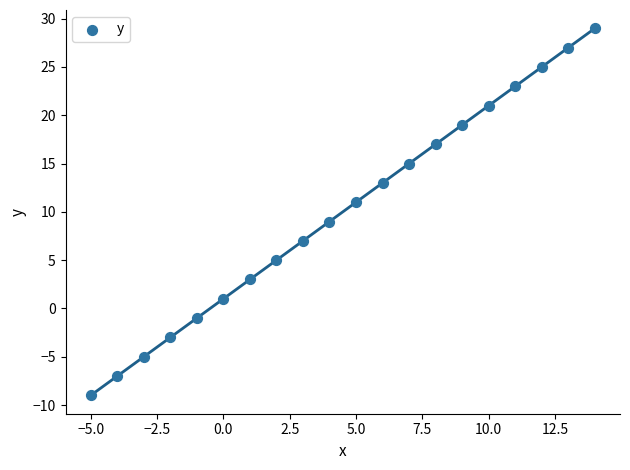

What is the range of Y values (max minus min)?

38